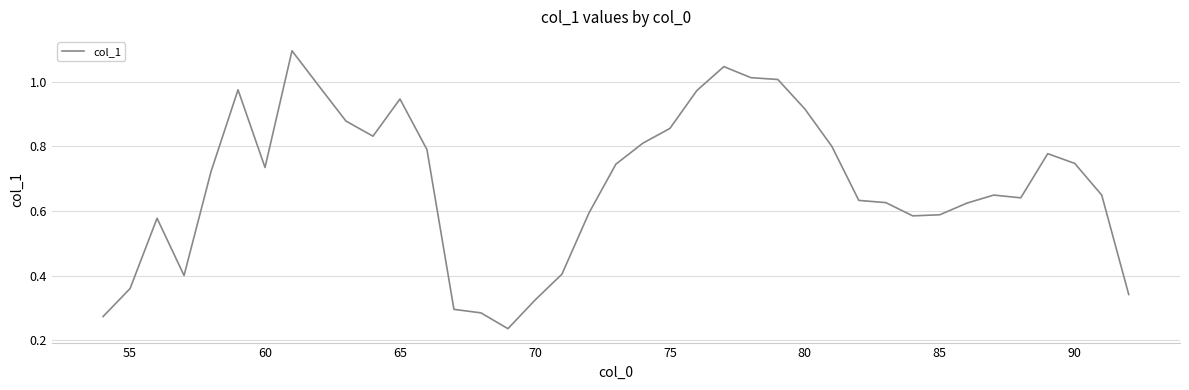

What is the maximum value shown in the chart?

1.1